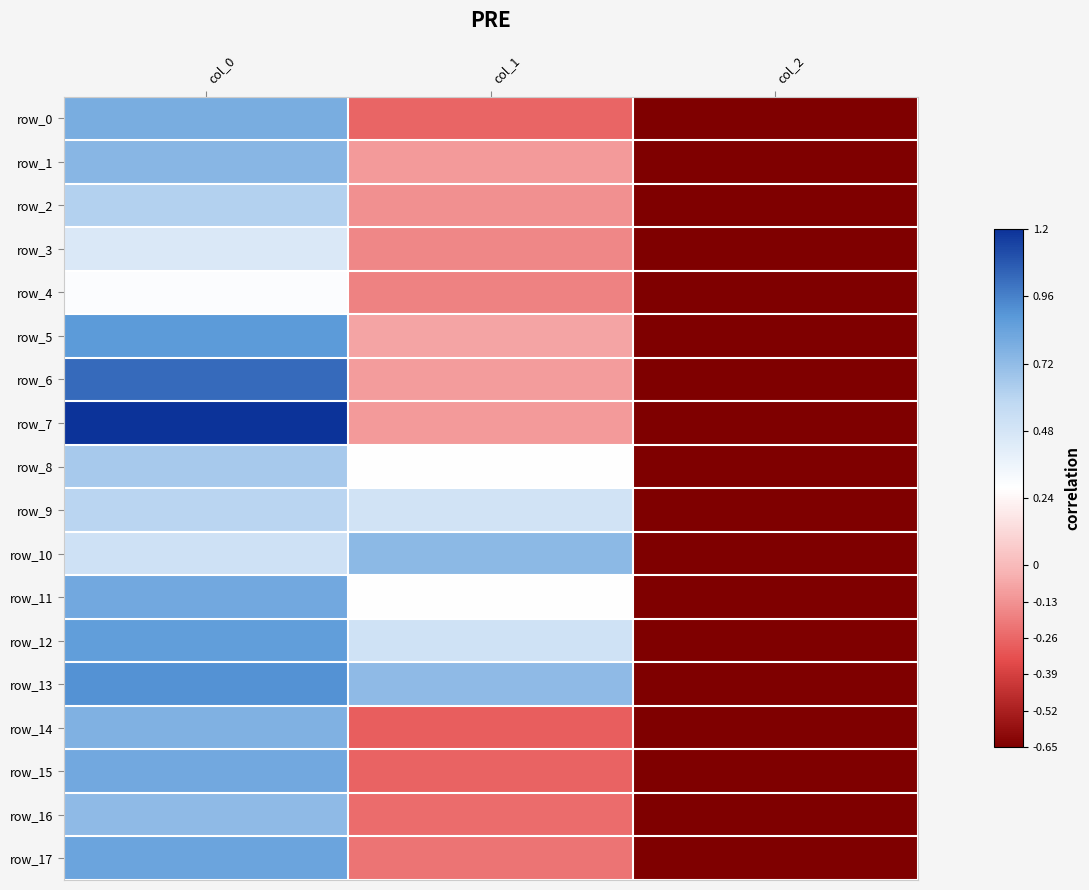

How many distinct data groups are displayed?

18